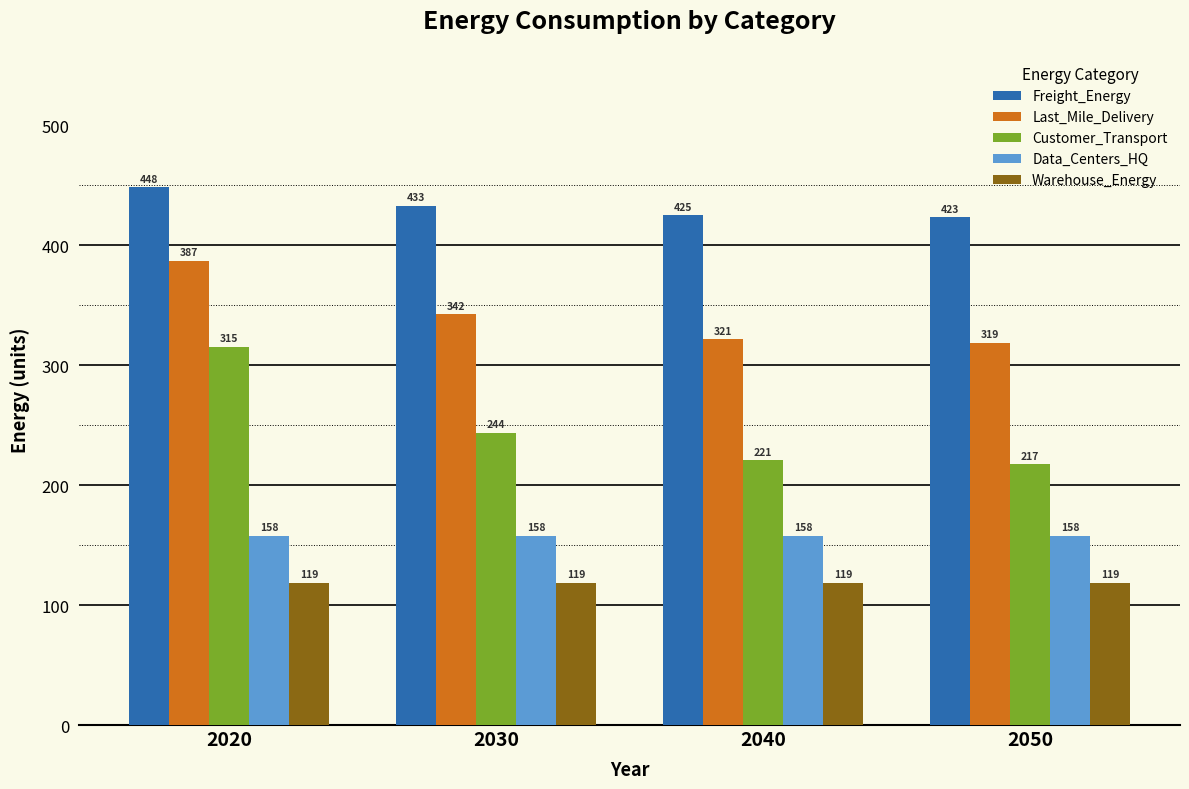

What is the greatest value displayed?

448.0